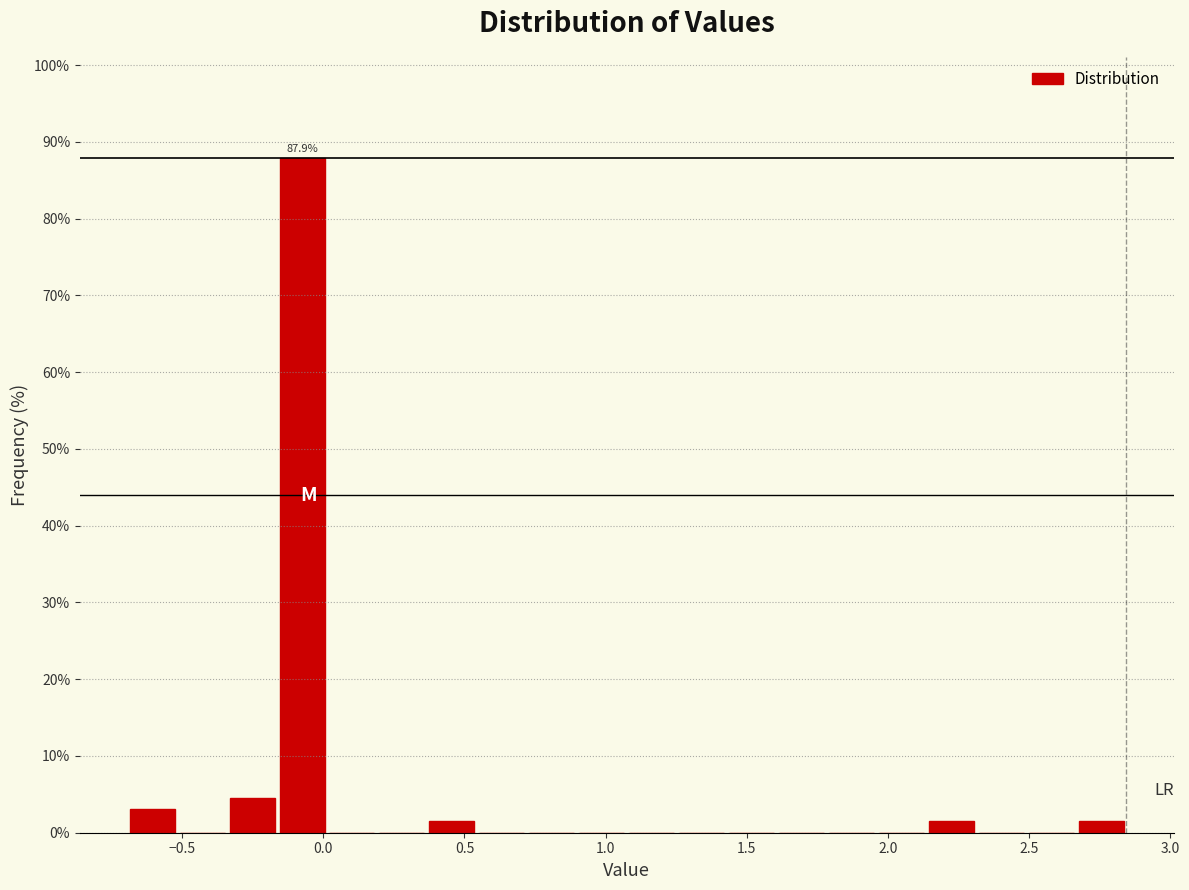

Read against the x-axis, roughly where is the centre of the tallest bar?

-0.10